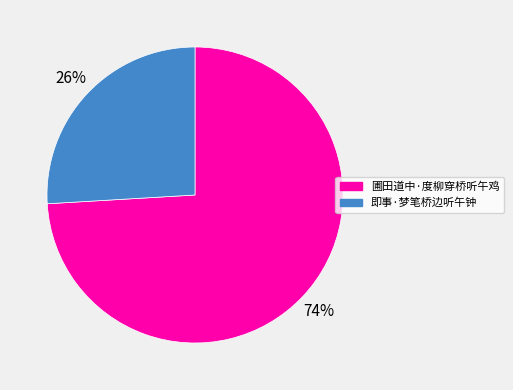

Which slice is the largest?

圃田道中·度柳穿桥听午鸡